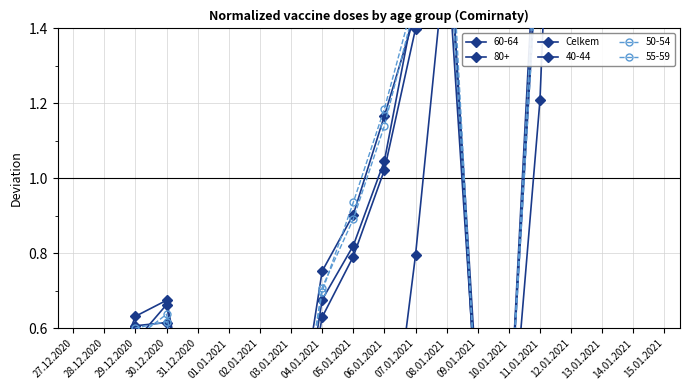

What is the difference between the second highest and second lowest values?

2.2